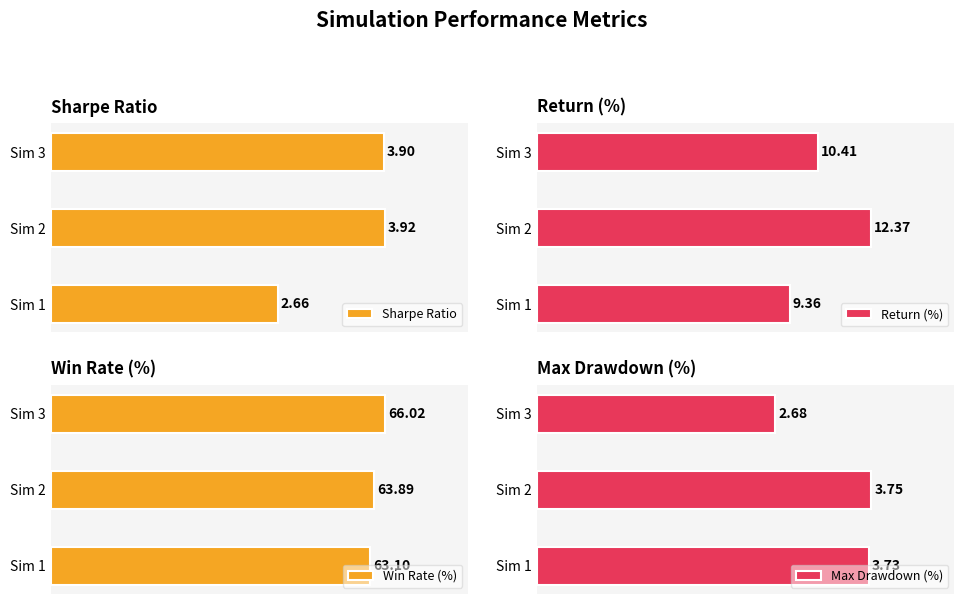

At how many categories does at least one series exceed 49?

3